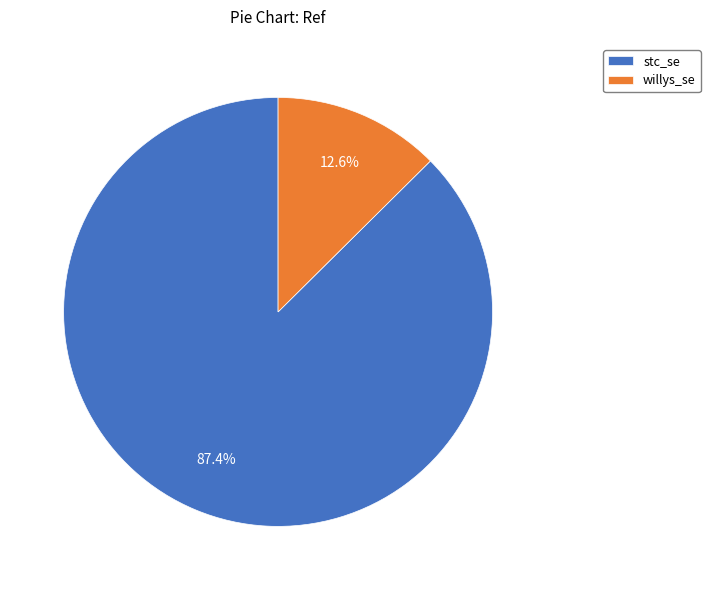

To the nearest percent, what is the difference between the largest and smallest slice percentages?

75%